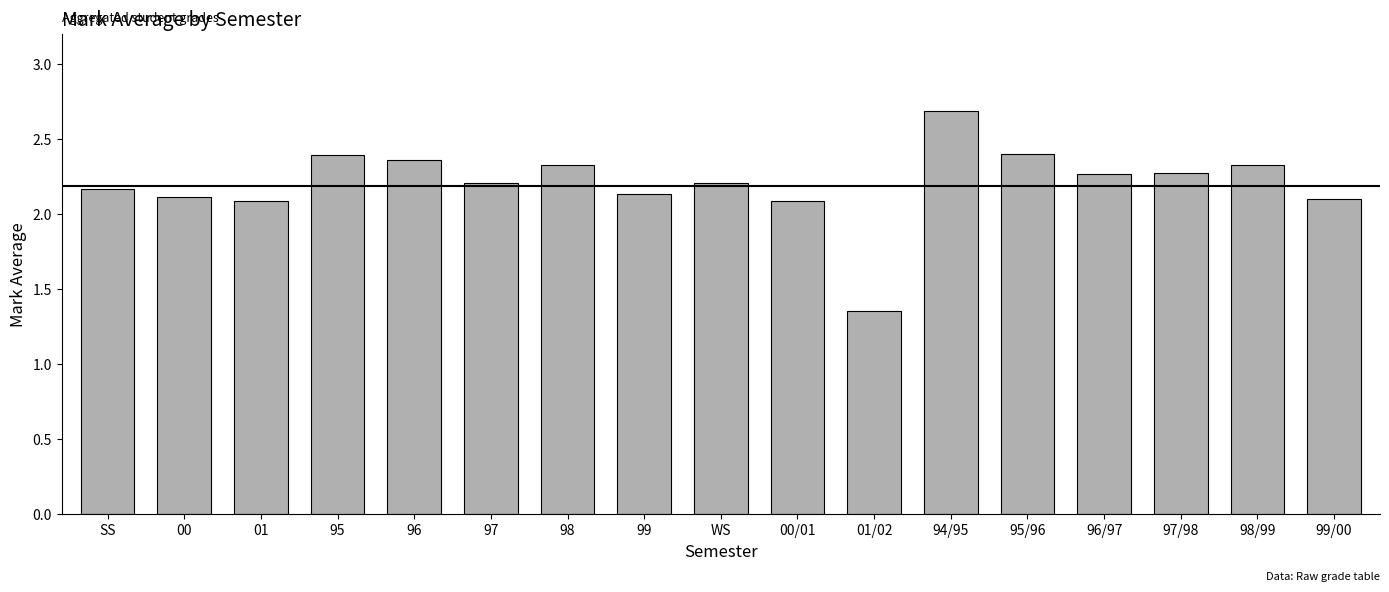

What is the difference between the second highest and minimum values?

1.0